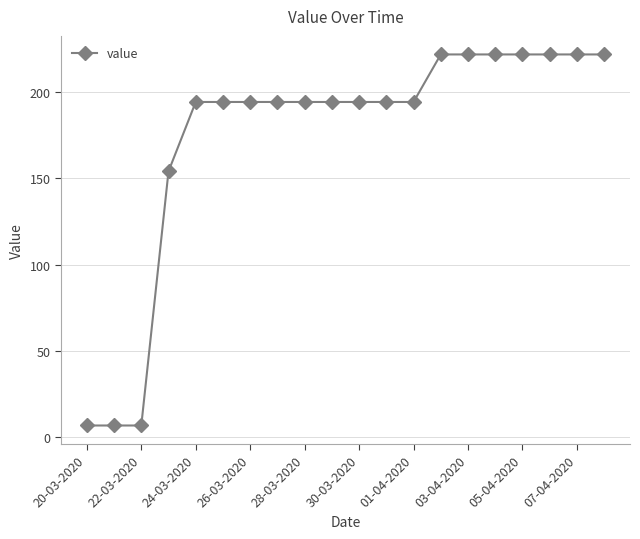

What is the smallest value displayed?

6.7